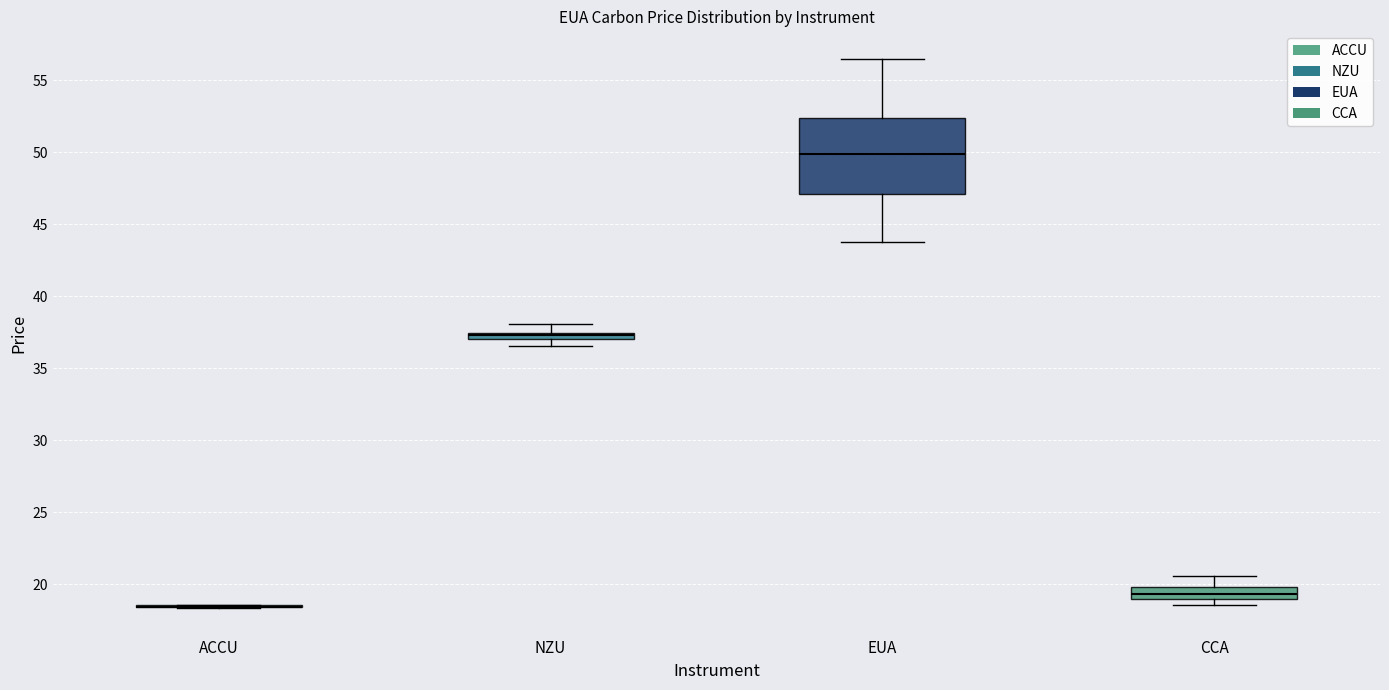

Comparing the boxes themselves (not the whiskers), which one is the tallest?

EUA